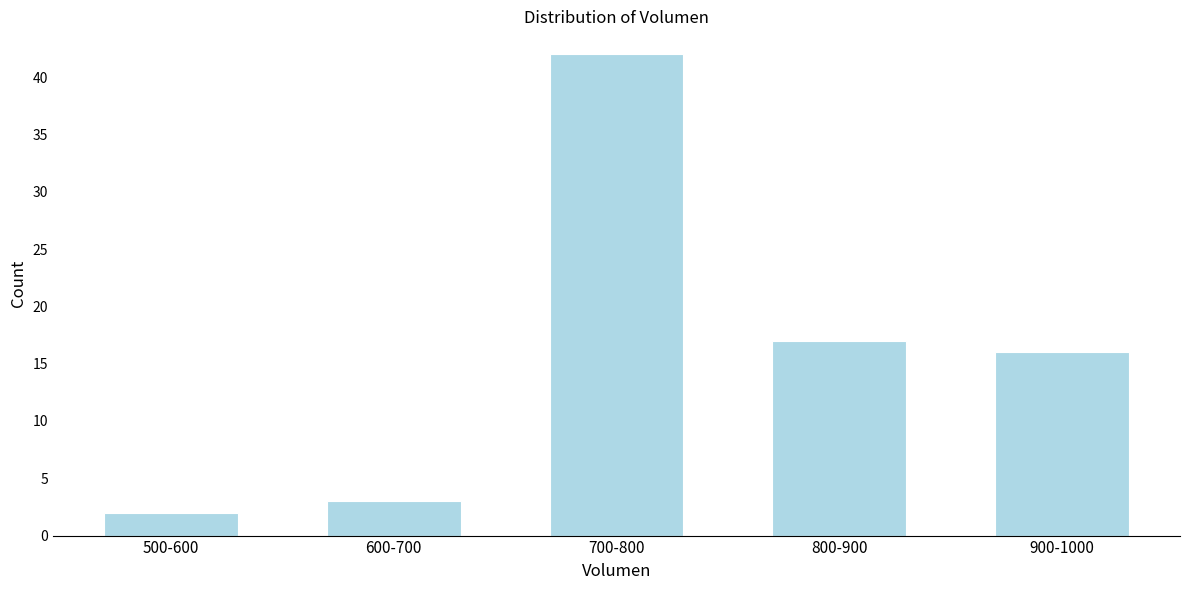

Reading right to left, transcribe all the data shown in this chart.

16	17	42	3	2